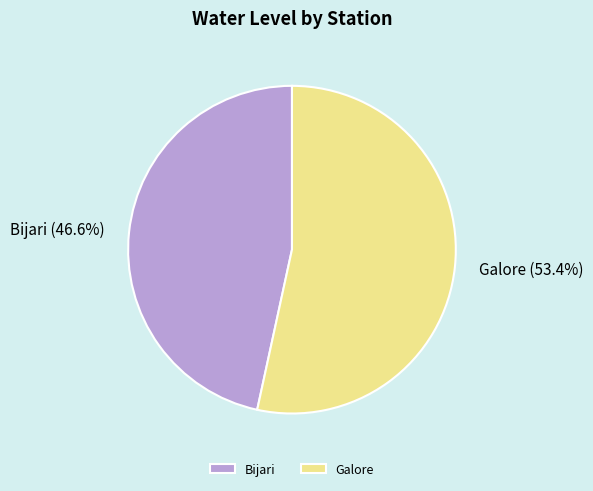

To the nearest percent, what percentage of the pie is Bijari?

47%